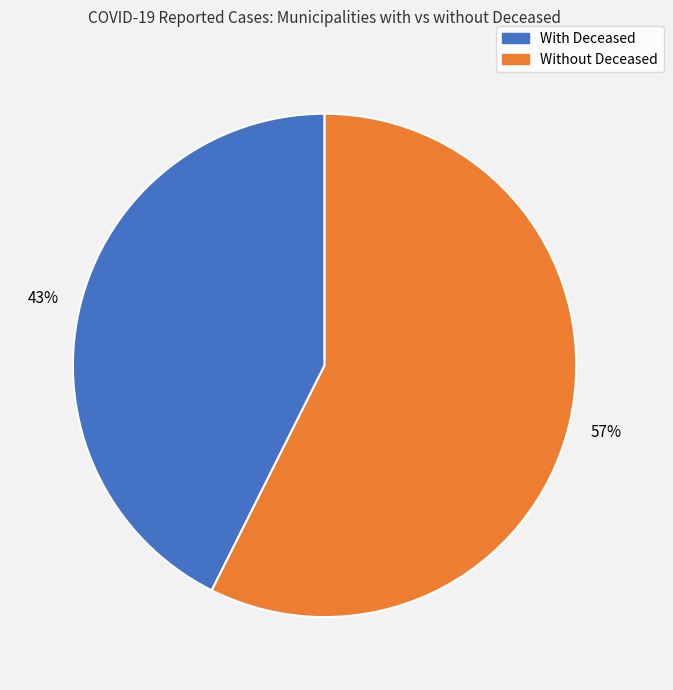

To the nearest percent, what is the average slice percentage?

50%